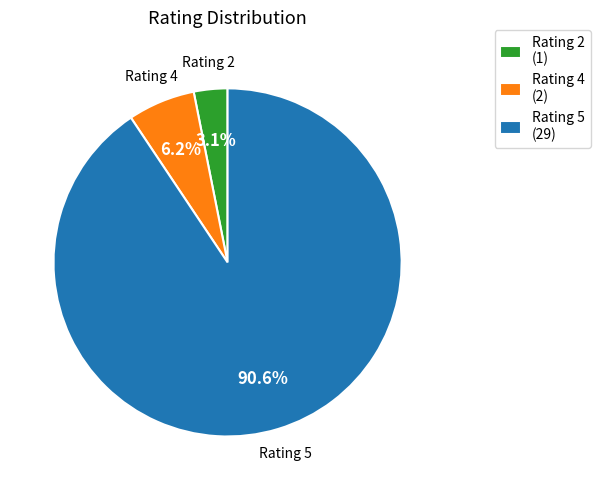

Which slice represents more than half of the pie?

Rating 5 (29)